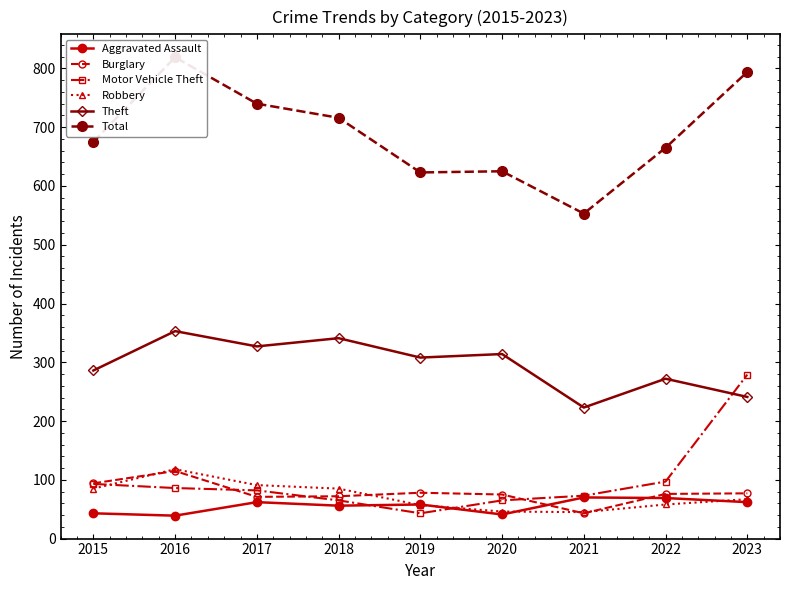

Reading right to left, extract all data points from this chart.

Aggravated Assault: 2023=62	2022=69	2021=70	2020=41	2019=58	2018=56	2017=62	2016=39	2015=43
Burglary: 2023=77	2022=76	2021=43	2020=75	2019=78	2018=72	2017=71	2016=115	2015=94
Motor Vehicle Theft: 2023=279	2022=97	2021=73	2020=65	2019=43	2018=65	2017=82	2016=86	2015=93
Robbery: 2023=67	2022=58	2021=45	2020=46	2019=57	2018=85	2017=91	2016=118	2015=85
Theft: 2023=241	2022=272	2021=223	2020=314	2019=308	2018=341	2017=327	2016=353	2015=286
Total: 2023=794	2022=665	2021=553	2020=625	2019=623	2018=716	2017=740	2016=819	2015=675